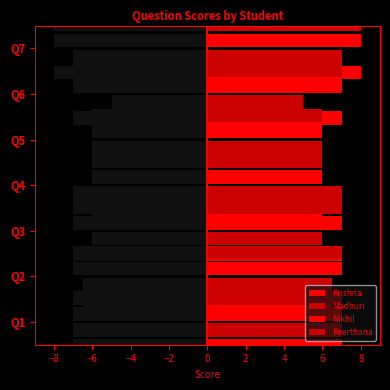

What is the greatest value displayed?

8.0